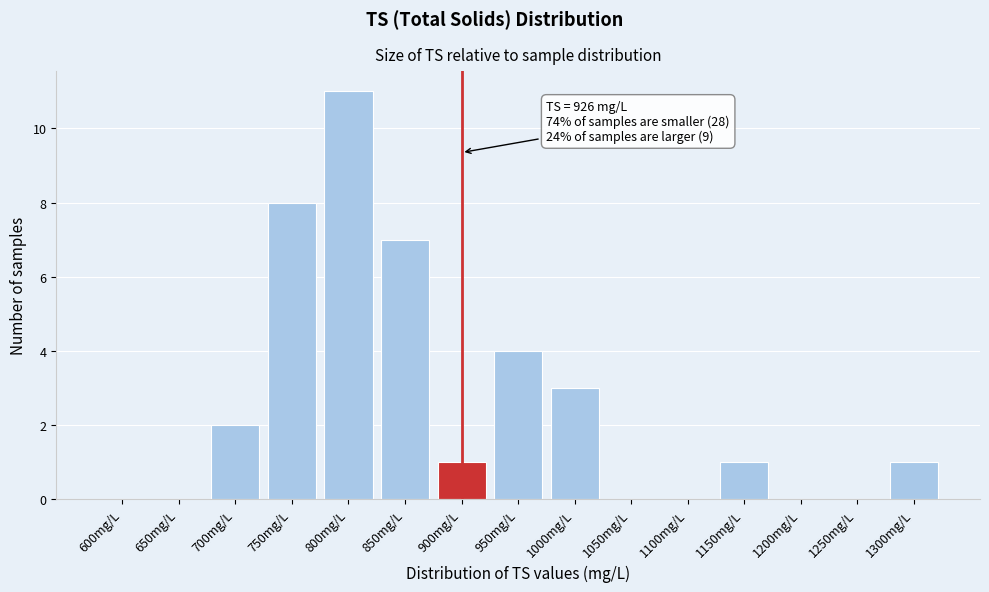

Reading left to right, list all the values displayed in this chart.

600mg/L=0	650mg/L=0	700mg/L=2	750mg/L=8	800mg/L=11	850mg/L=7	900mg/L=1	950mg/L=4	1000mg/L=3	1050mg/L=0	1100mg/L=0	1150mg/L=1	1200mg/L=0	1250mg/L=0	1300mg/L=1